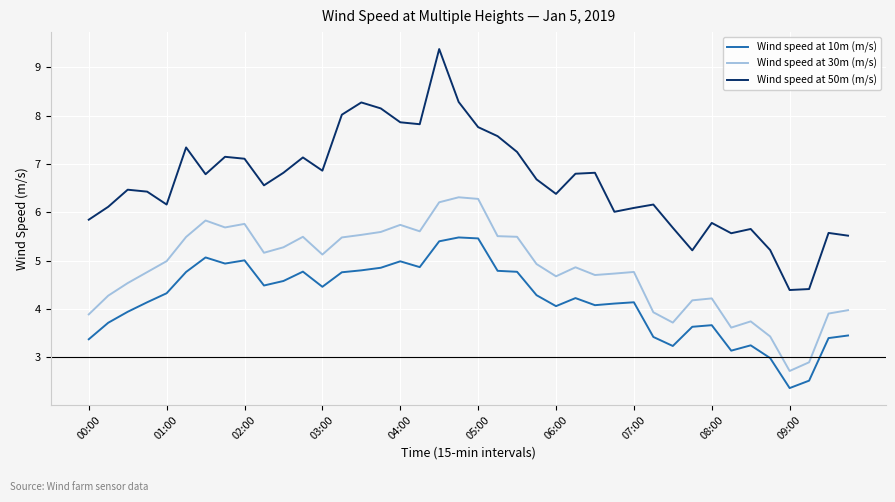

Which series has the largest range (max minus min)?

Wind speed at 50m (m/s)